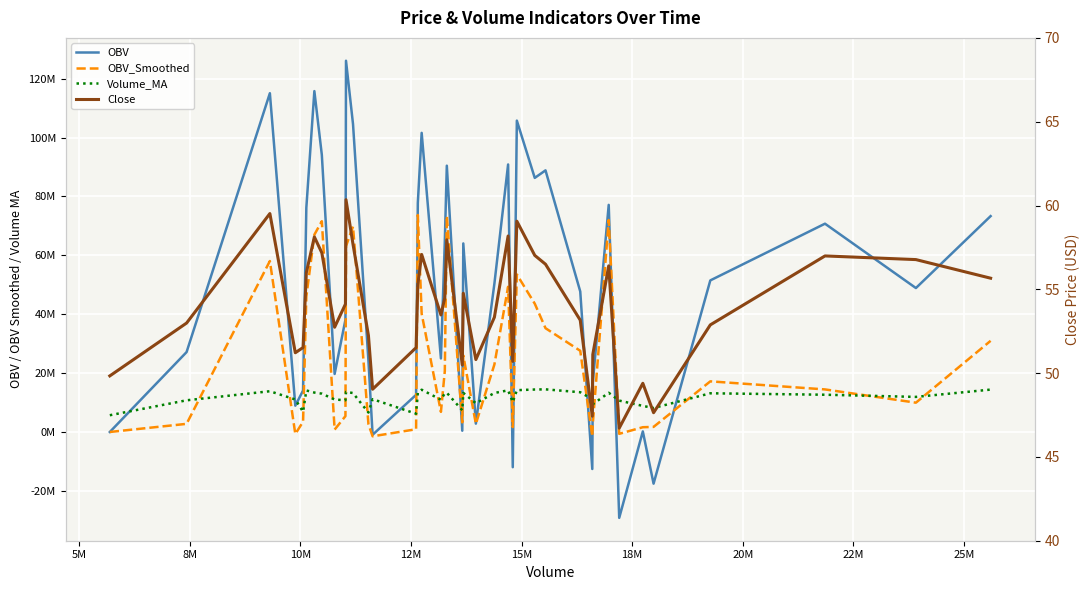

Reading right to left, transcribe all the data shown in this chart.

OBV: 73325340.0	48894308.0	70753139.0	51487067.0	-17549901.0	190523.0	-29172374.0	77145546.0	16799881.0	-12574603.0	47721893.0	88865546.0	86308594.0	105762614.0	-11965812.0	90870373.0	50366141.0	2834237.0	64047533.0	433486.0	90454526.0	64750722.0	24979835.0	101605844.0	77801074.0	12614419.0	-943377.0	24151456.0	104598125.0	126100738.0	38155654.0	19712964.0	94114806.0	115786316.0	76175666.0	14092067.0	8940382.0	115071093.0	27138425.0	0.0
OBV_Smoothed: 30964958.4	9952943.2	14456661.4	17199654.4	1731654.1	1617496.2	-624843.2	72004808.5	2742117.3	-1510010.6	27576127.8	35253890.8	43586609.1	53504915.1	1658959.3	49324299.2	22917821.3	2748941.0	25964466.6	3274178.5	73371454.3	20721955.7	6837634.0	40168850.3	73699574.2	934401.4	-1468037.7	2654183.2	69791849.0	63105029.4	5386257.9	814808.8	71593549.5	67007346.9	46000613.3	3501433.9	-697043.7	58065372.7	2764706.3	0.0
Volume_MA: 14398430.3	11917347.1	12653753.3	13143554.7	8145480.0	8856216.6	10662816.4	13314132.5	9430523.4	11102442.7	13502029.0	14483006.3	14423793.3	14204576.1	10139316.8	14149562.9	13243719.9	9766458.2	13276140.1	7358447.4	13313750.8	13152451.0	10957577.1	14353916.8	13264839.8	6202920.8	11141611.8	6598040.6	13224794.6	13633586.9	10780117.7	11028003.8	13021722.3	13387722.9	14105951.4	6854436.8	11048437.6	13841902.3	10761148.8	5690001.0
Close: 55.7	56.8	57.0	52.9	47.6	49.4	46.7	56.4	51.1	47.4	53.2	56.5	57.0	59.1	50.7	58.2	53.3	50.8	54.8	50.5	58.0	54.5	53.5	57.1	55.3	51.5	49.0	52.2	57.7	60.3	54.1	52.7	57.2	58.1	56.0	51.5	51.2	59.5	53.0	49.8